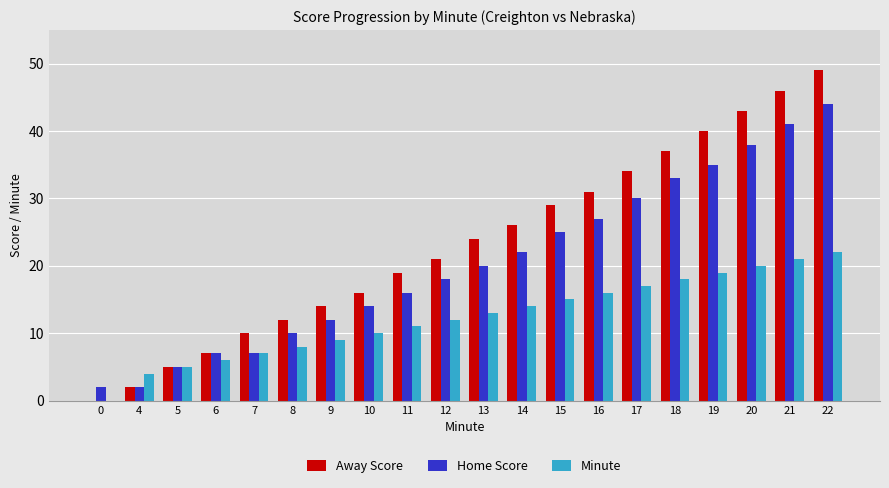

Which series changed the most between 8 and 21?

Away Score